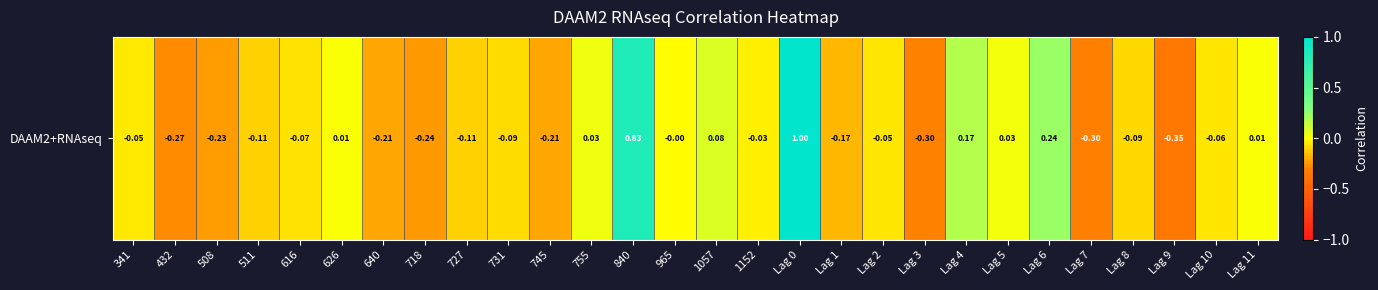

True or false: the data shows -0.1 at 727.

True